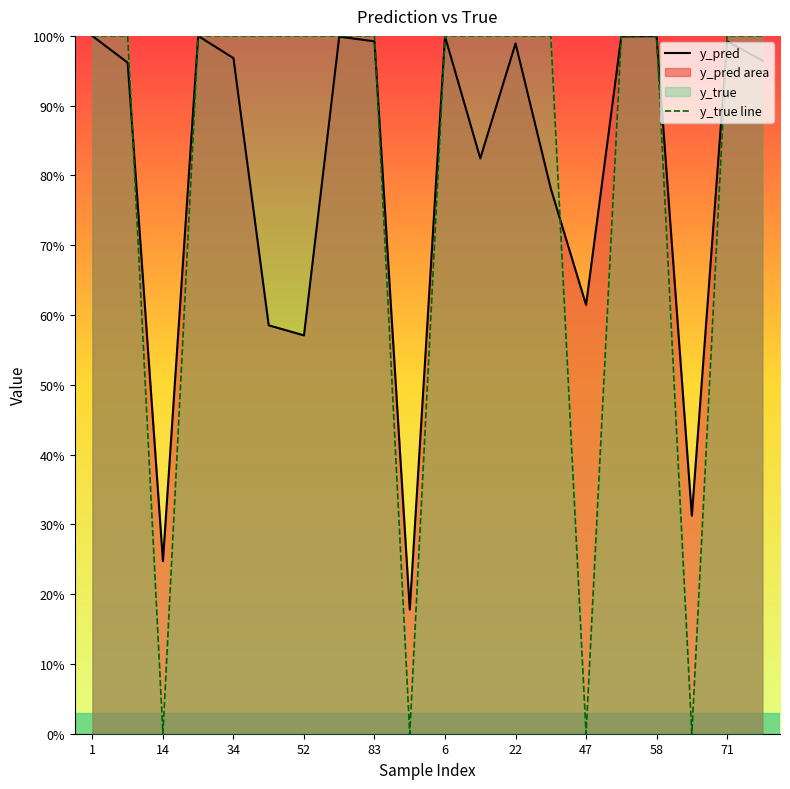

What value does the y_true line series have at 11?

1.0